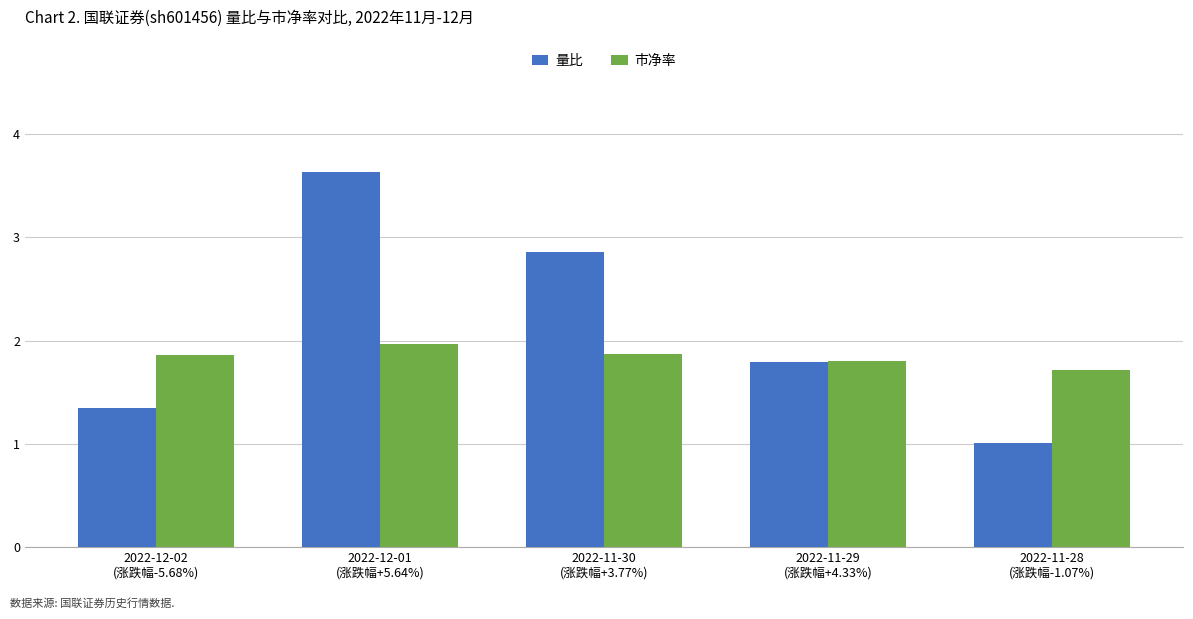

Between 2022-12-01
(涨跌幅+5.64%) and 2022-11-29
(涨跌幅+4.33%), which series saw the biggest shift?

量比